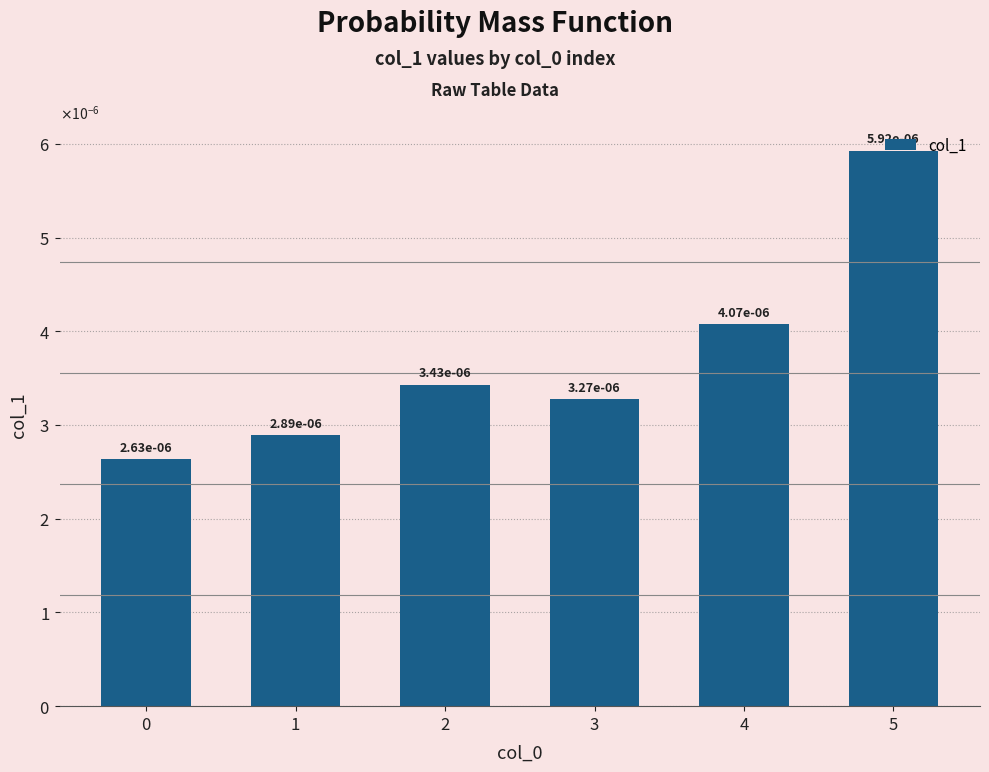

Does the chart contain stacked bars?

No